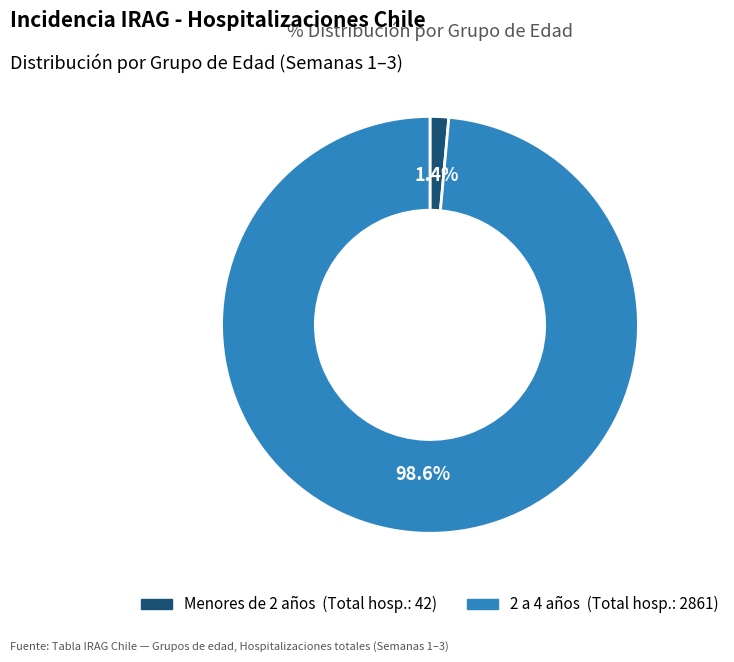

To the nearest percent, what portion does Menores de 2 años represent?

1%